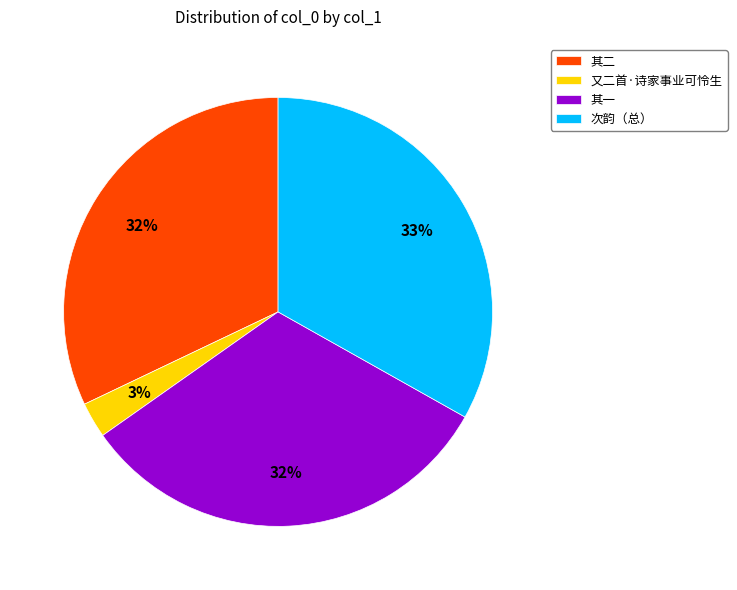

True or false: 其一 accounts for 23% of the total.

False